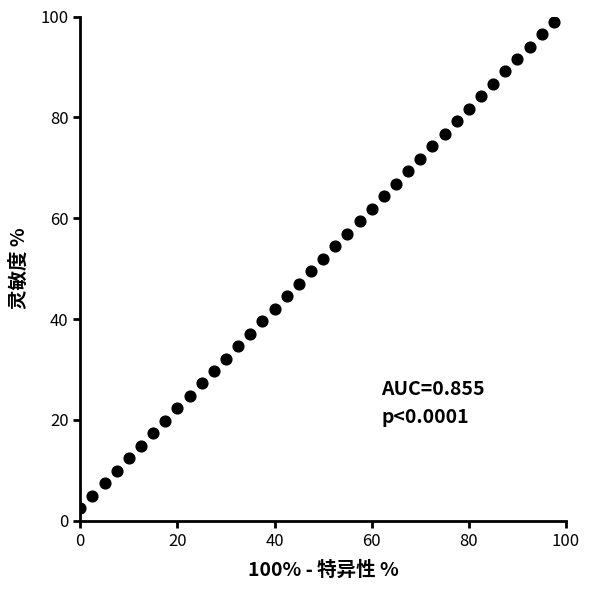

What is the range of Y values (max minus min)?

96.5